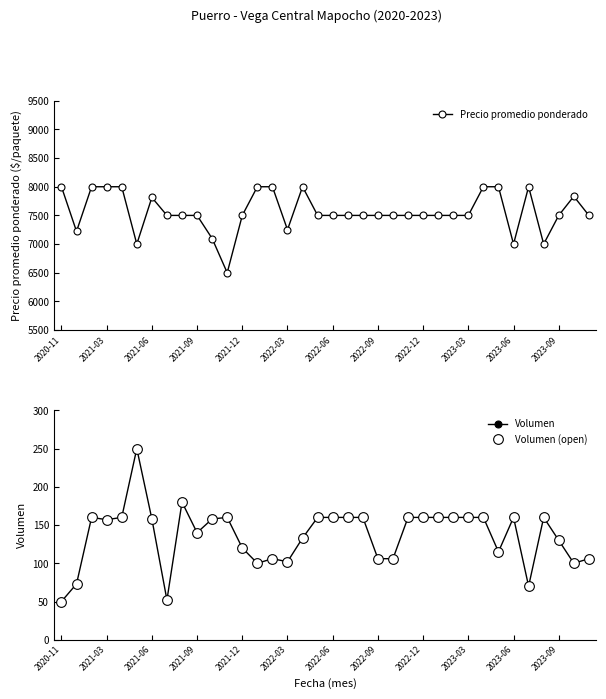

True or false: Precio promedio ponderado has more than 0 interior local peaks.

True